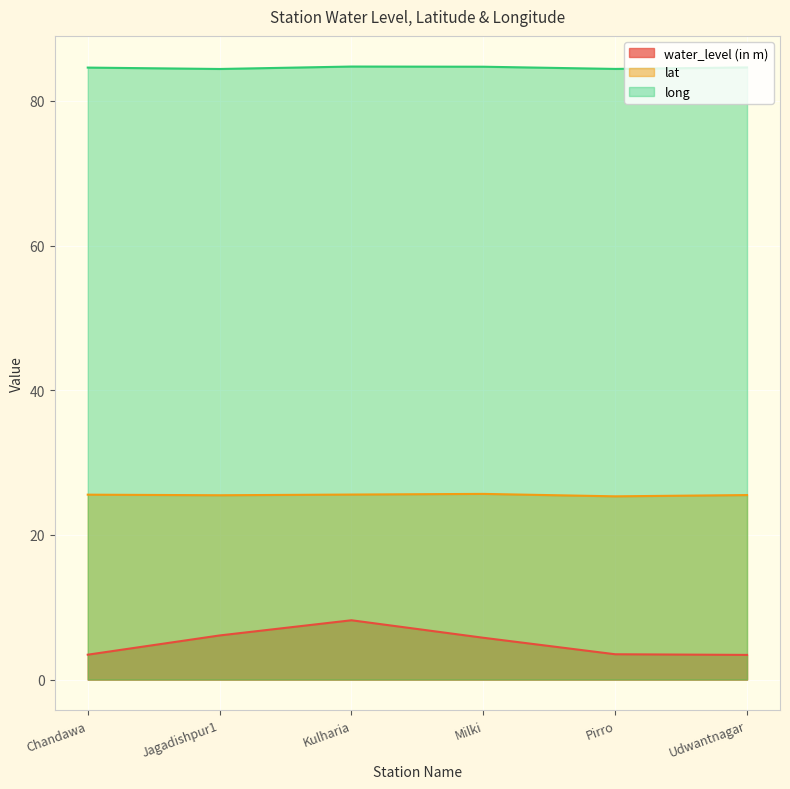

Which series has the widest spread of values?

water_level (in m)